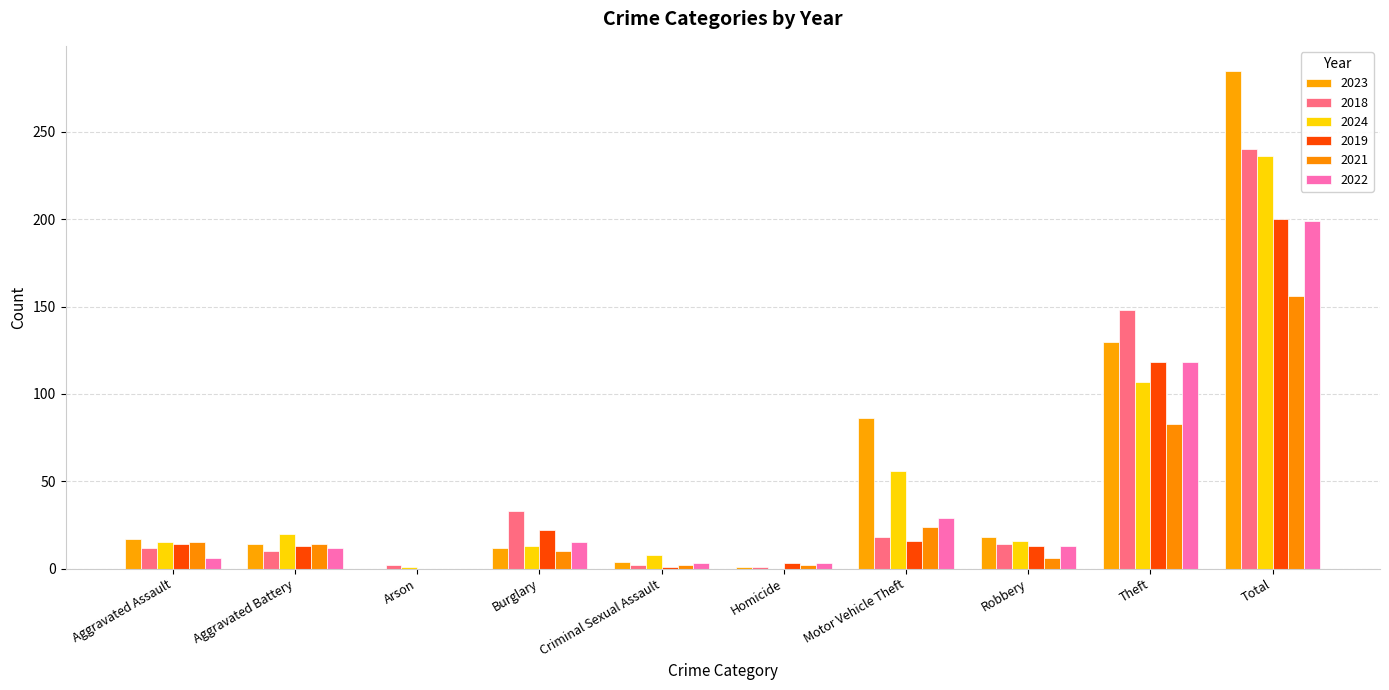

What is the difference between the 2019 values at Arson and Aggravated Assault?

14